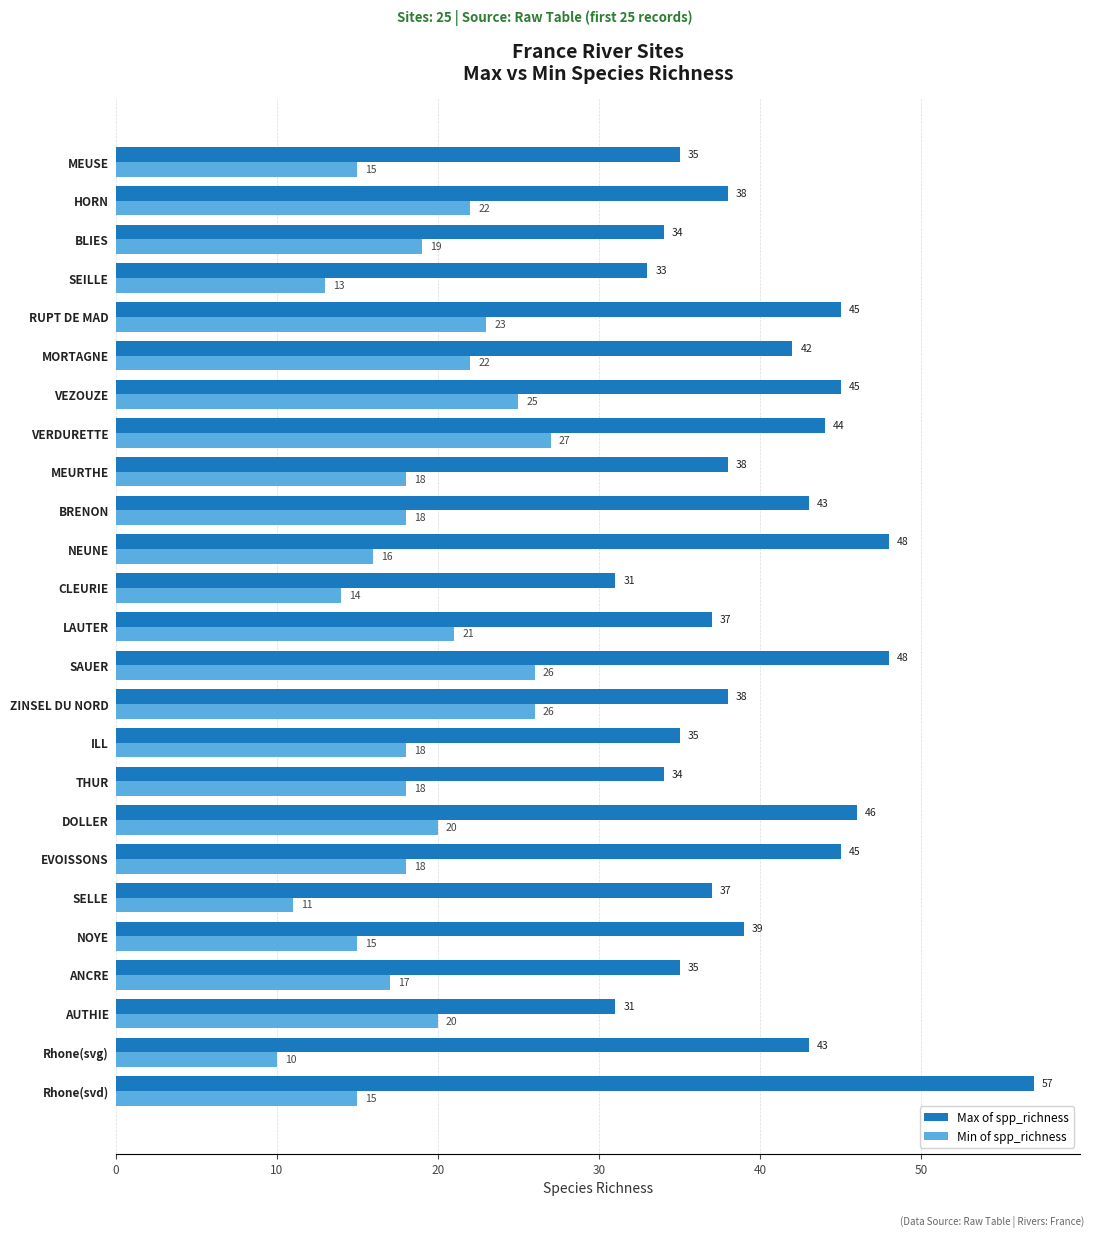

What is the difference between the second highest and minimum values in the Max of spp_richness series?

17